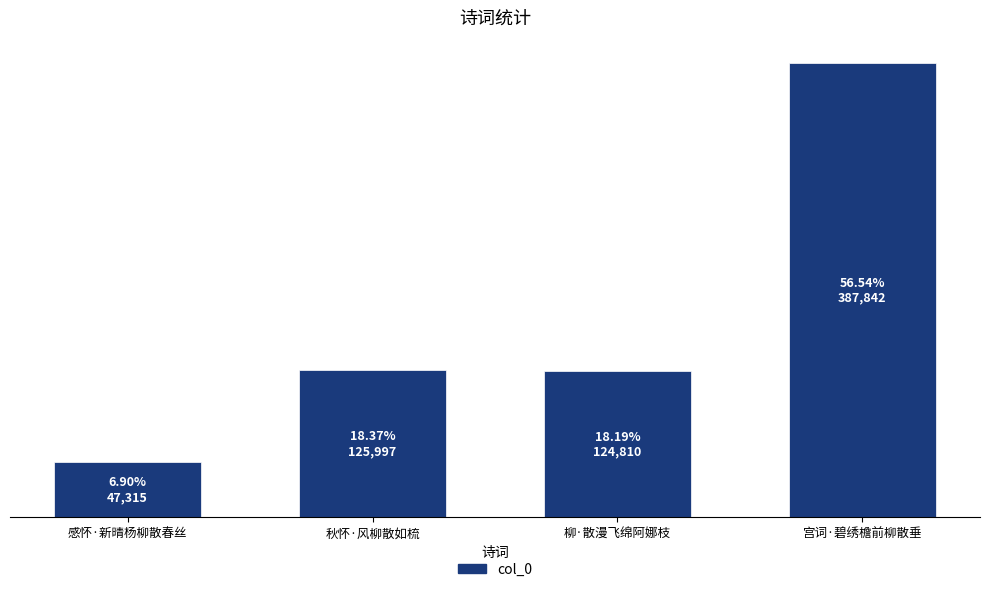

Does the chart contain any negative values?

No